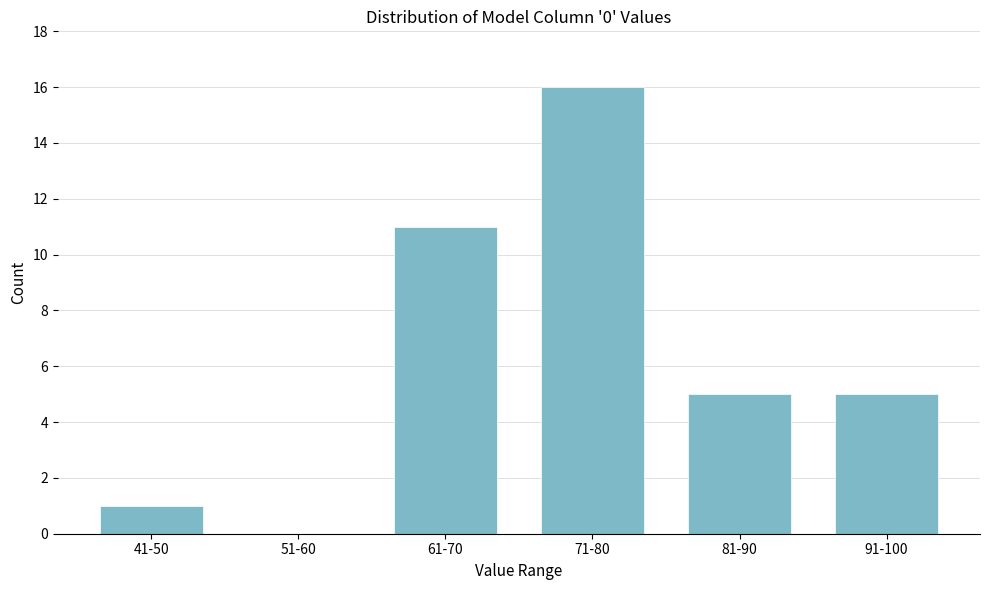

Reading left to right, list all the values displayed in this chart.

41-50=1	51-60=0	61-70=11	71-80=16	81-90=5	91-100=5